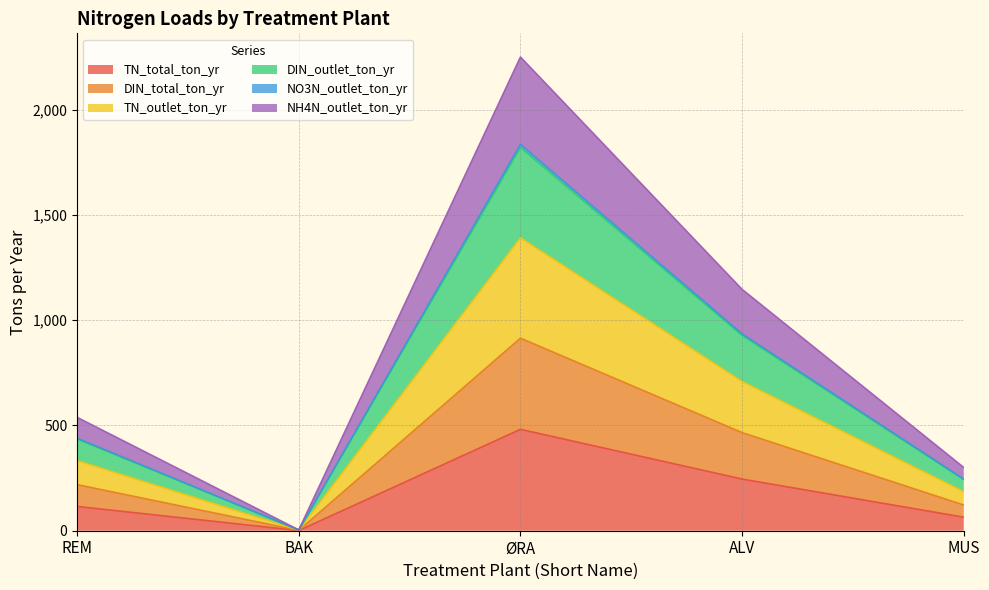

Which category has the lowest value in the TN_total_ton_yr series?

BAK